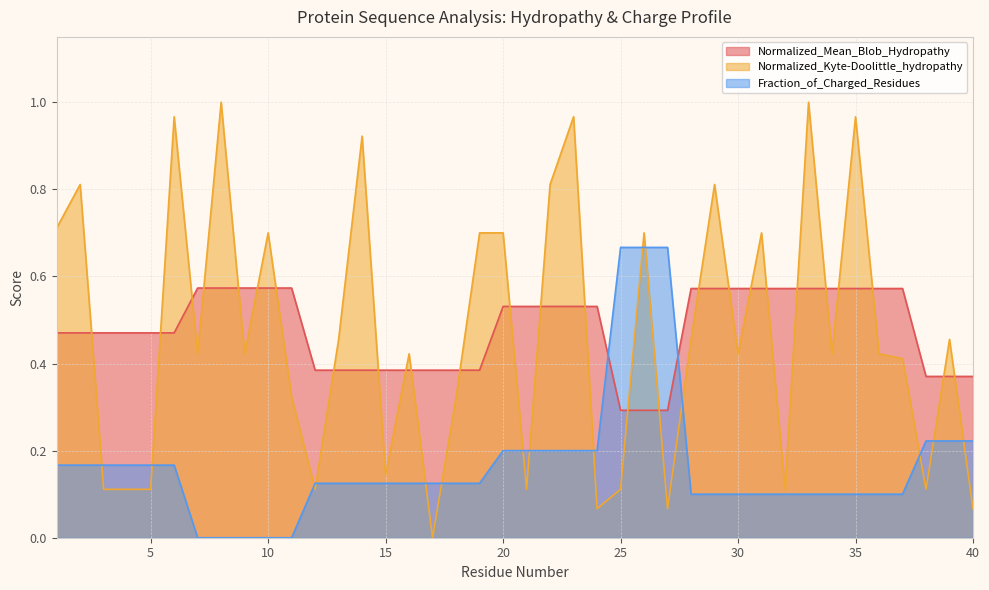

Reading left to right, transcribe all the data shown in this chart.

Normalized_Mean_Blob_Hydropathy: 1=0.5	2=0.5	3=0.5	4=0.5	5=0.5	6=0.5	7=0.6	8=0.6	9=0.6	10=0.6	11=0.6	12=0.4	13=0.4	14=0.4	15=0.4	16=0.4	17=0.4	18=0.4	19=0.4	20=0.5	21=0.5	22=0.5	23=0.5	24=0.5	25=0.3	26=0.3	27=0.3	28=0.6	29=0.6	30=0.6	31=0.6	32=0.6	33=0.6	34=0.6	35=0.6	36=0.6	37=0.6	38=0.4	39=0.4	40=0.4
Normalized_Kyte-Doolittle_hydropathy: 1=0.7	2=0.8	3=0.1	4=0.1	5=0.1	6=1.0	7=0.4	8=1.0	9=0.4	10=0.7	11=0.3	12=0.1	13=0.5	14=0.9	15=0.1	16=0.4	17=0.0	18=0.3	19=0.7	20=0.7	21=0.1	22=0.8	23=1.0	24=0.1	25=0.1	26=0.7	27=0.1	28=0.5	29=0.8	30=0.4	31=0.7	32=0.1	33=1.0	34=0.4	35=1.0	36=0.4	37=0.4	38=0.1	39=0.5	40=0.1
Fraction_of_Charged_Residues: 1=0.2	2=0.2	3=0.2	4=0.2	5=0.2	6=0.2	7=0.0	8=0.0	9=0.0	10=0.0	11=0.0	12=0.1	13=0.1	14=0.1	15=0.1	16=0.1	17=0.1	18=0.1	19=0.1	20=0.2	21=0.2	22=0.2	23=0.2	24=0.2	25=0.7	26=0.7	27=0.7	28=0.1	29=0.1	30=0.1	31=0.1	32=0.1	33=0.1	34=0.1	35=0.1	36=0.1	37=0.1	38=0.2	39=0.2	40=0.2